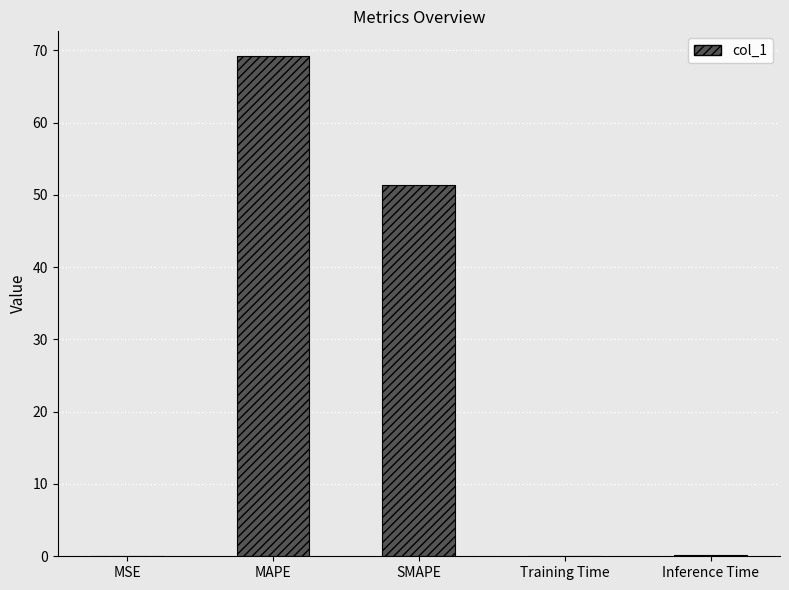

At which label is the value closest to 34?

SMAPE